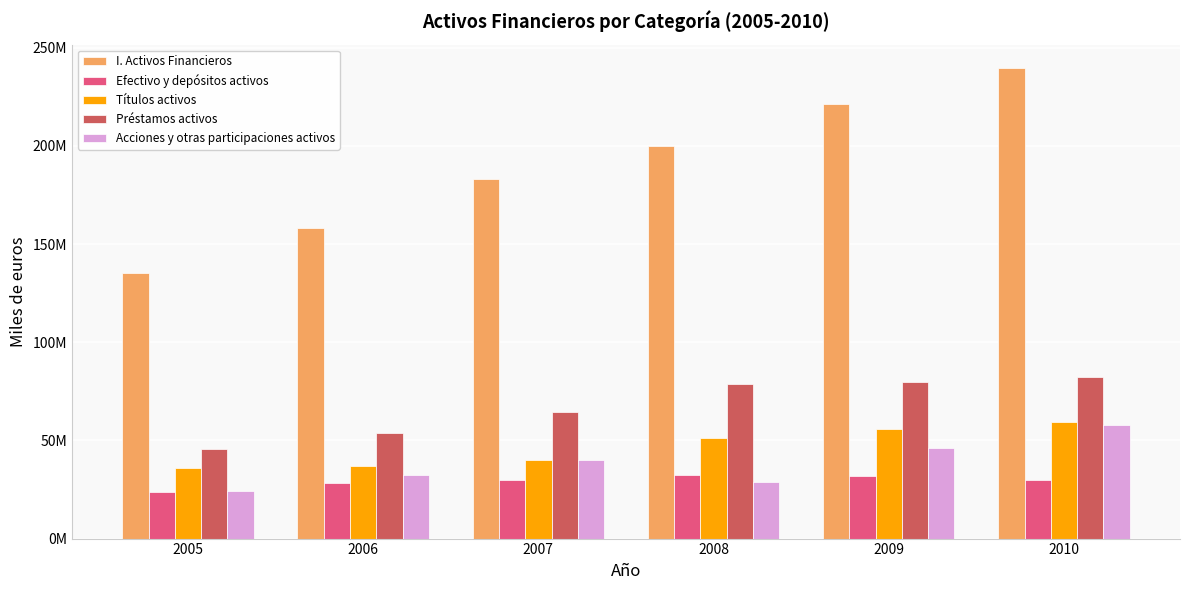

What is the difference between the Efectivo y depósitos activos values at 2006 and 2010?

1728333